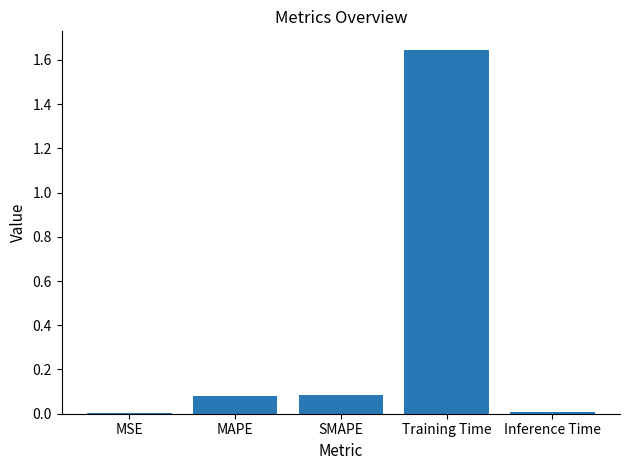

True or false: the data shows 0.0 at Inference Time.

True